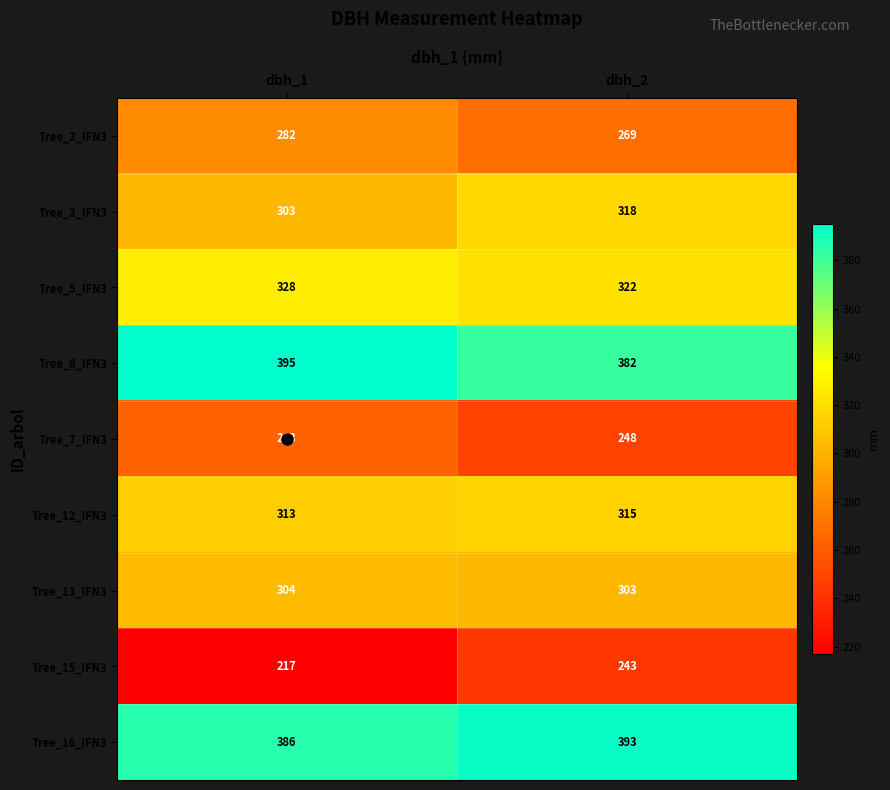

Which series has the widest spread of values?

Tree_15_IFN3